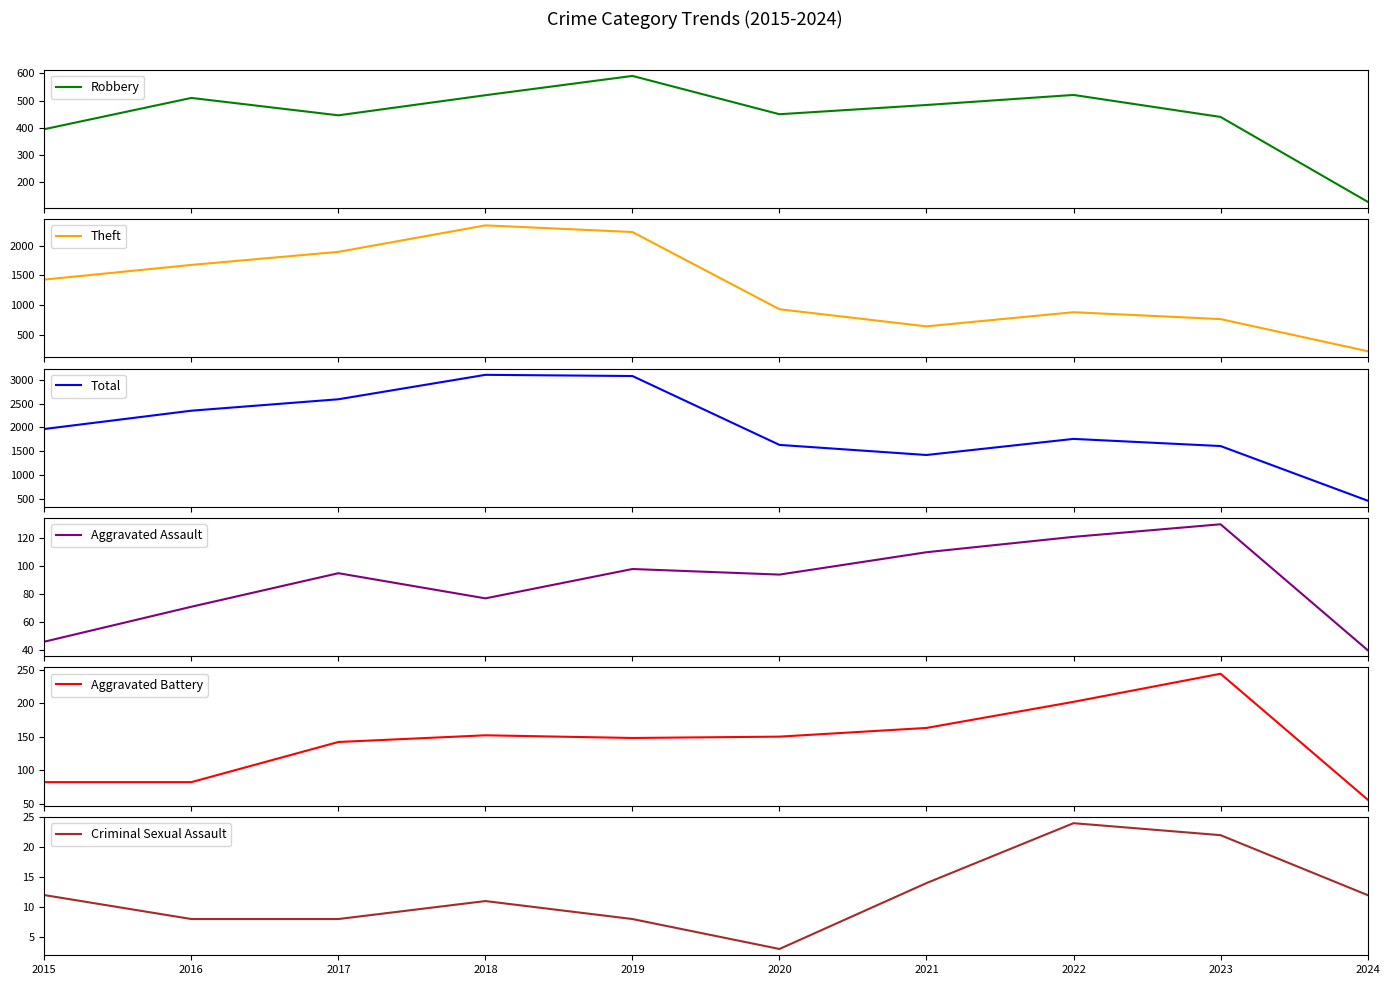

How many interior local valleys does the Aggravated Assault series have?

2